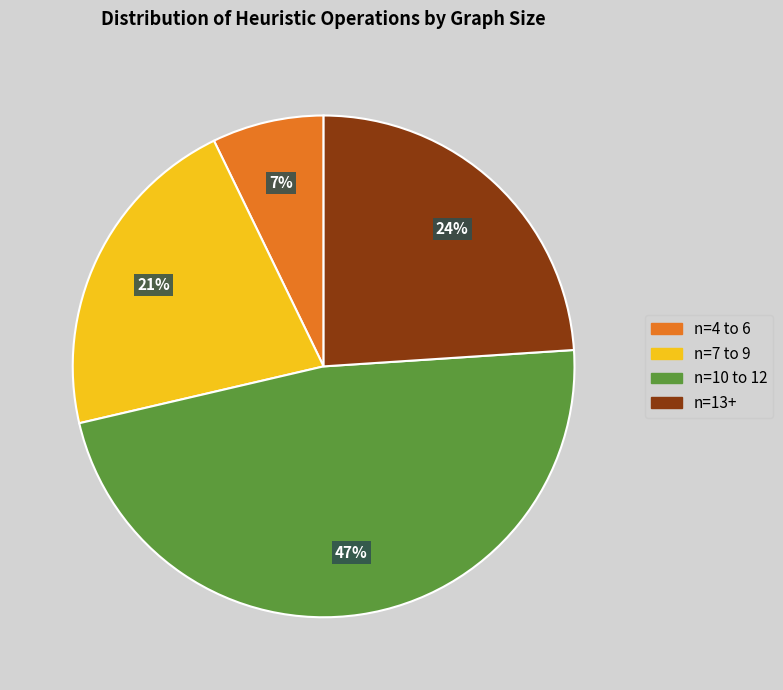

Is there any slice that represents more than half of the pie?

No